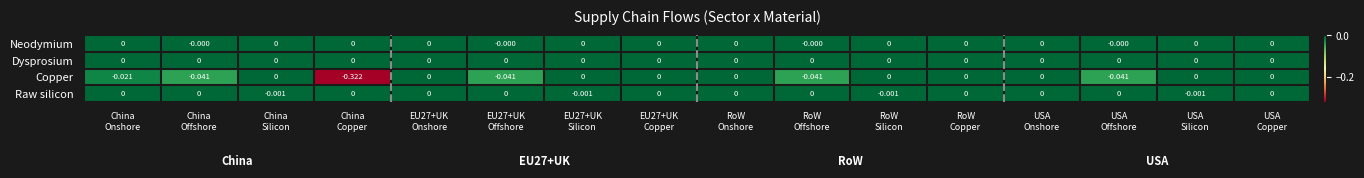

Which series has the largest range (max minus min)?

Copper